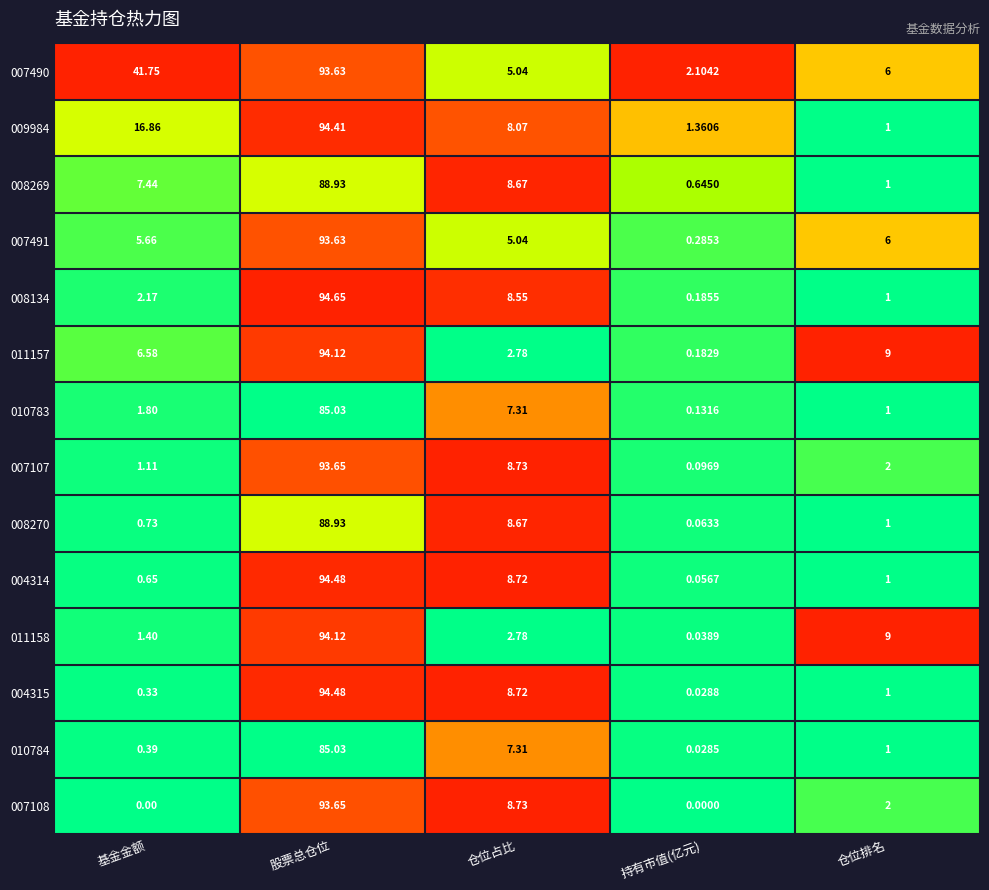

What is the total value across all series at 持有市值(亿元)?

5.2